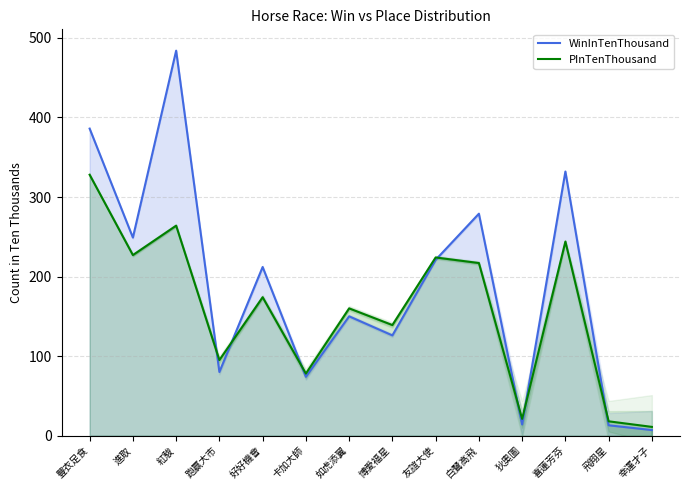

What position from the right is 進取?

13